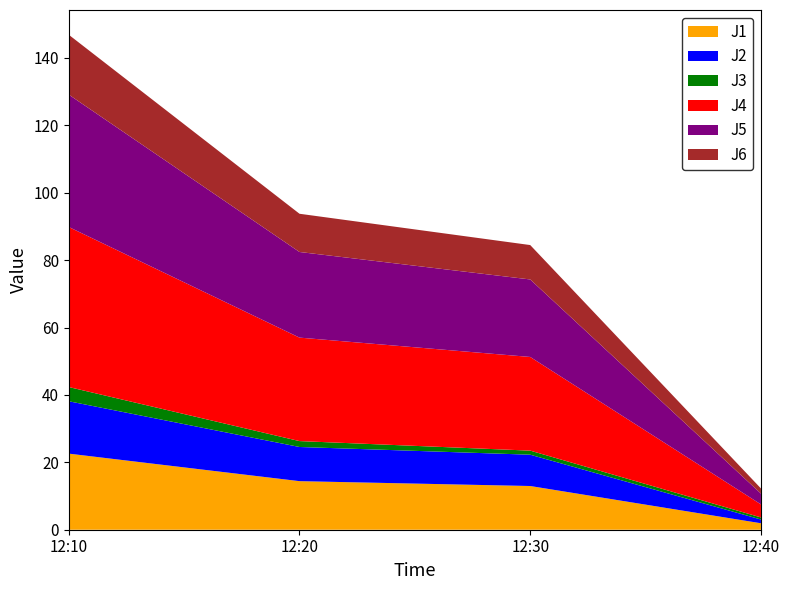

Reading left to right, what are all the values shown in this chart?

J1: 22.6	14.4	13.0	1.9
J2: 15.5	10.1	9.3	1.1
J3: 4.2	1.8	1.2	0.6
J4: 47.5	30.7	27.8	3.9
J5: 39.3	25.4	23.0	3.2
J6: 17.8	11.3	10.2	1.5